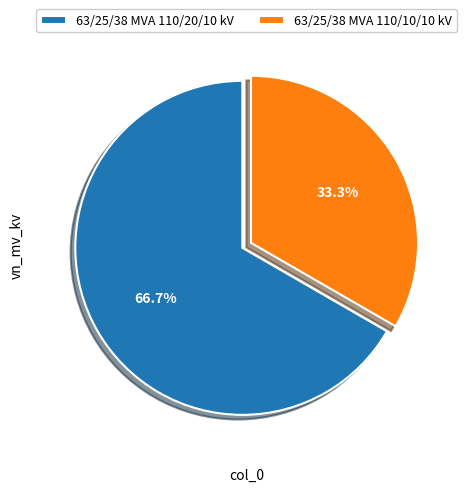

Rank the categories by value from lowest to highest.

63/25/38 MVA 110/10/10 kV, 63/25/38 MVA 110/20/10 kV